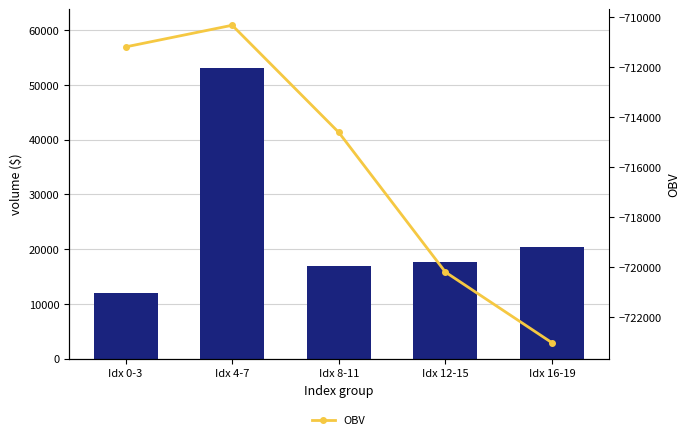

At which label does OBV reach its minimum?

Idx 16-19